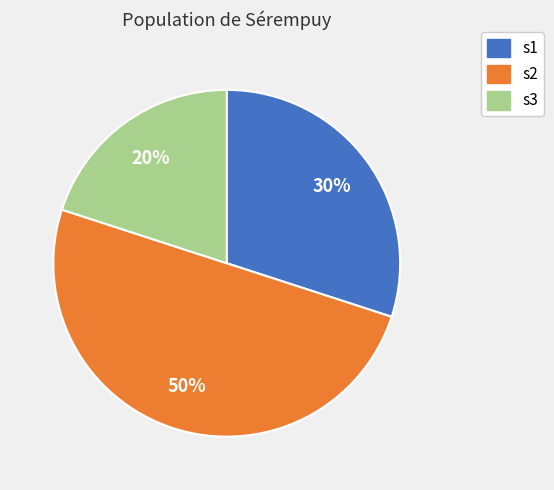

Which slice is the smallest?

s3